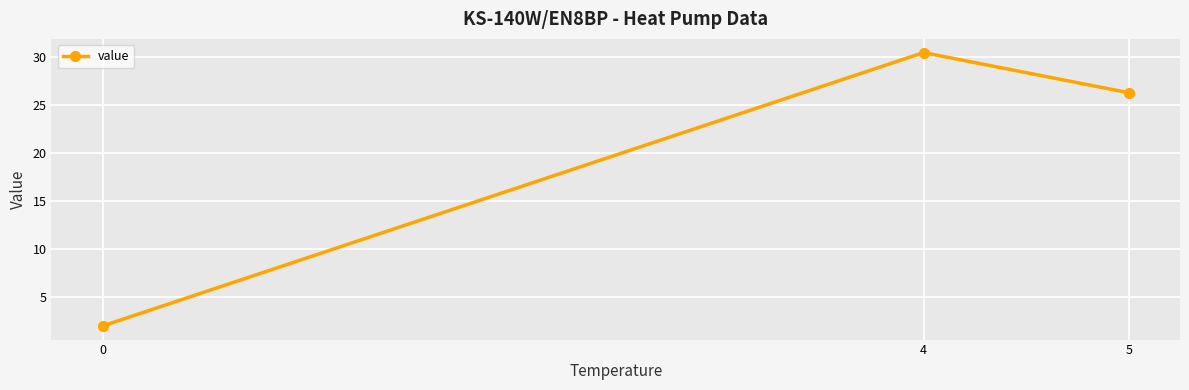

What is the sum of all values?

58.8